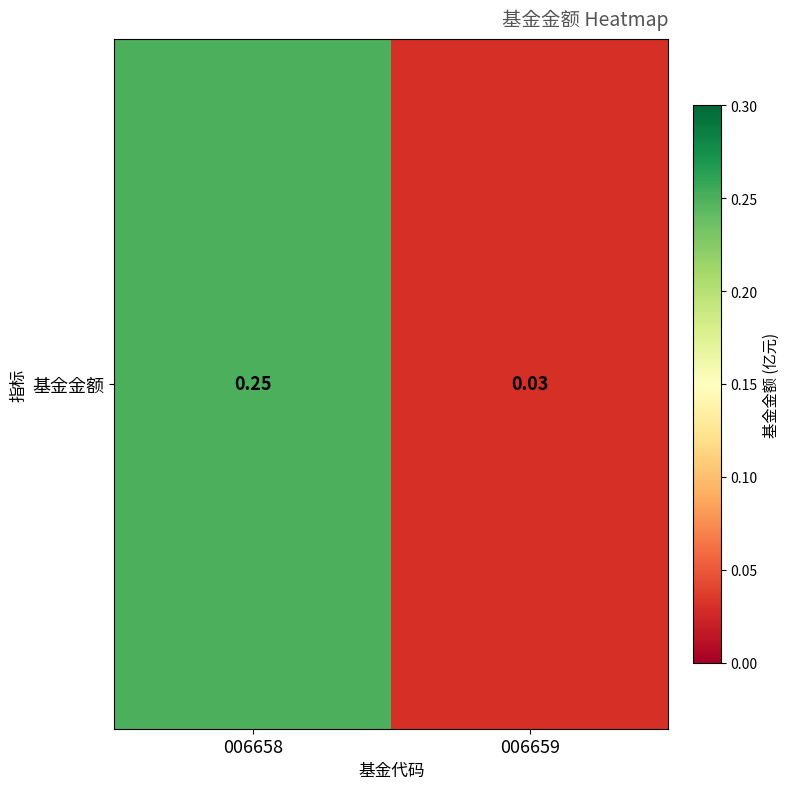

At which category does the chart reach its peak across all series?

006658